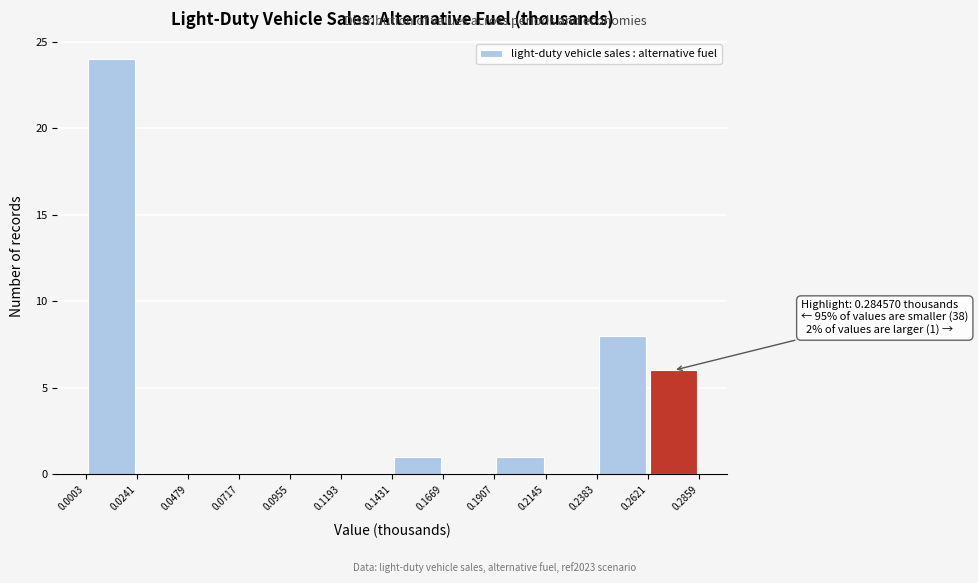

Which range on the x-axis has the tallest bar?

0.0003 to 0.0241